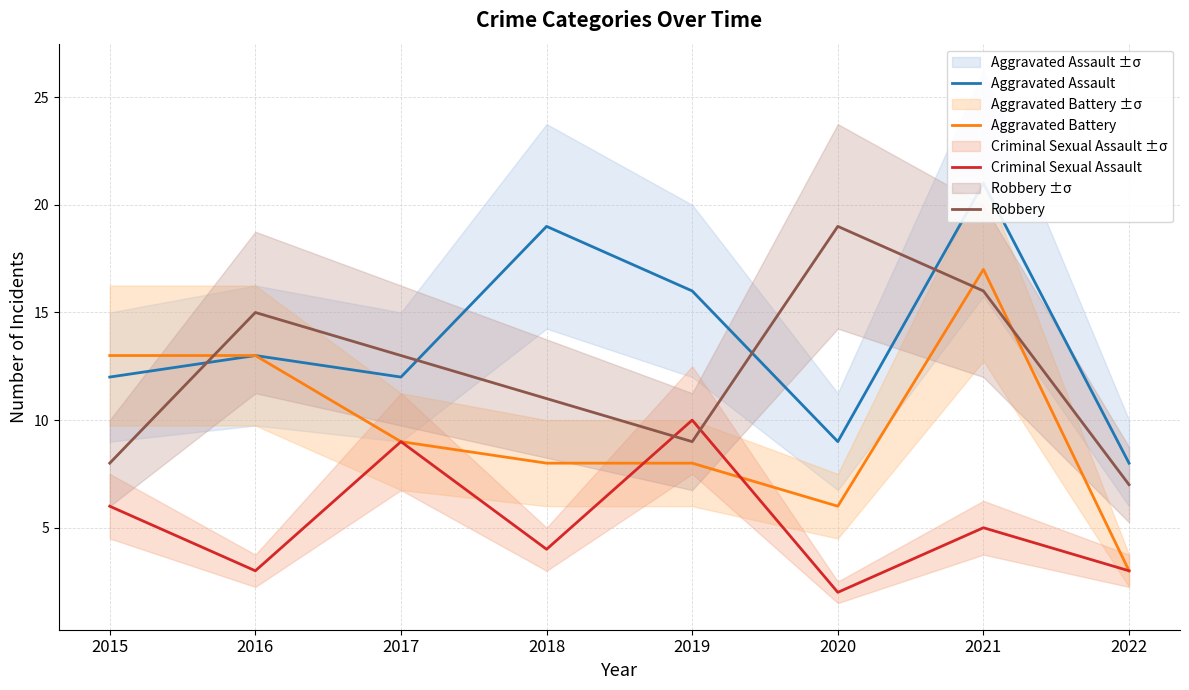

Reading left to right, list all the values displayed in this chart.

Aggravated Assault: 2015=12	2016=13	2017=12	2018=19	2019=16	2020=9	2021=21	2022=8
Aggravated Battery: 2015=13	2016=13	2017=9	2018=8	2019=8	2020=6	2021=17	2022=3
Criminal Sexual Assault: 2015=6	2016=3	2017=9	2018=4	2019=10	2020=2	2021=5	2022=3
Robbery: 2015=8	2016=15	2017=13	2018=11	2019=9	2020=19	2021=16	2022=7